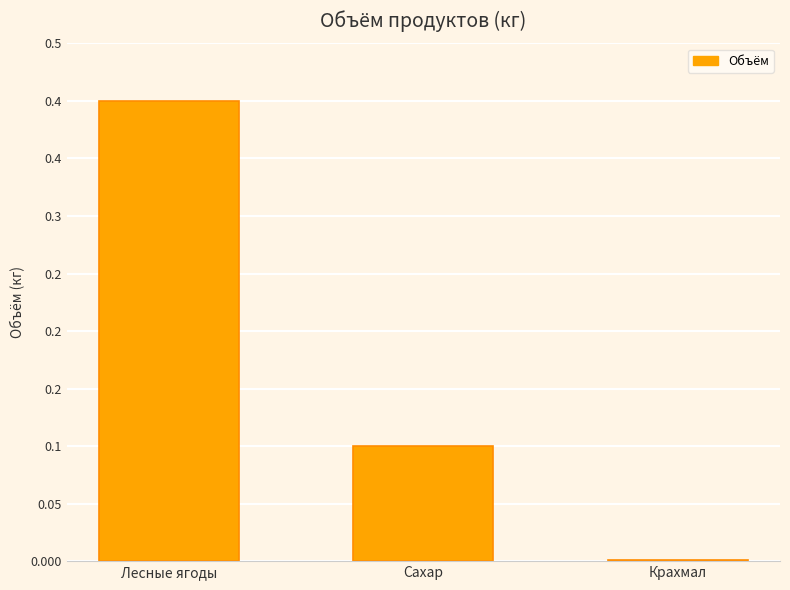

Rank the categories by value from highest to lowest.

Лесные ягоды, Сахар, Крахмал